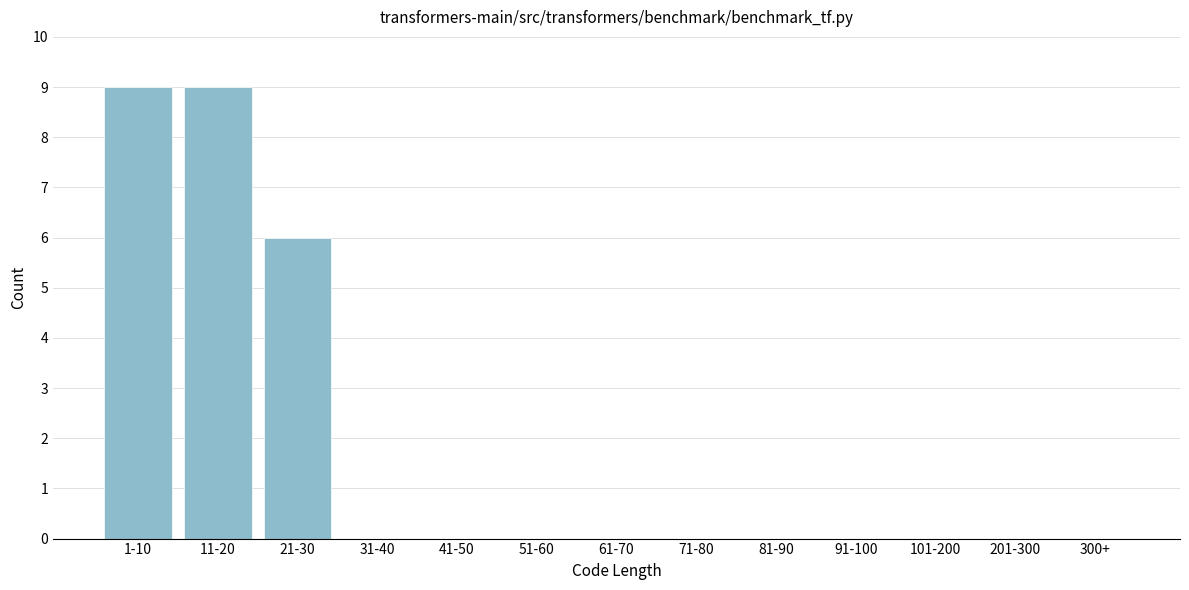

Reading right to left, what are all the values shown in this chart?

300+=0	201-300=0	101-200=0	91-100=0	81-90=0	71-80=0	61-70=0	51-60=0	41-50=0	31-40=0	21-30=6	11-20=9	1-10=9